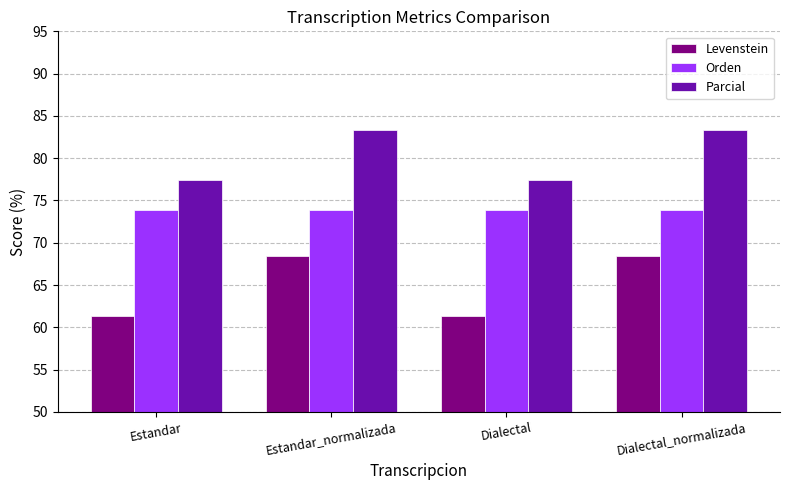

What is the maximum value shown in the chart?

83.3